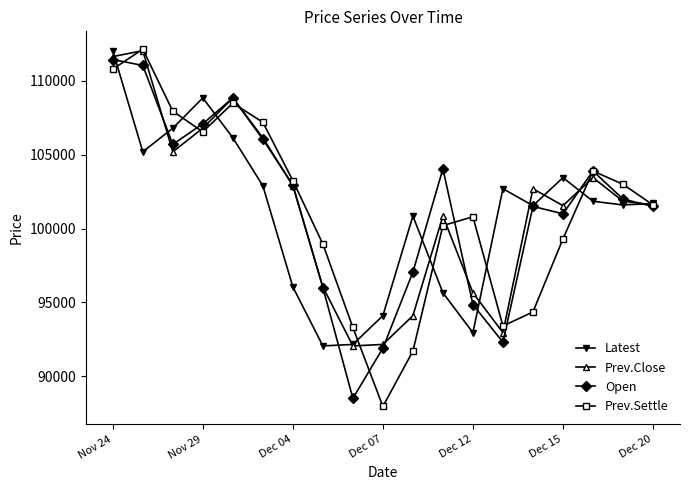

What is the value of the Prev.Settle point at the 10th from the left?

87950